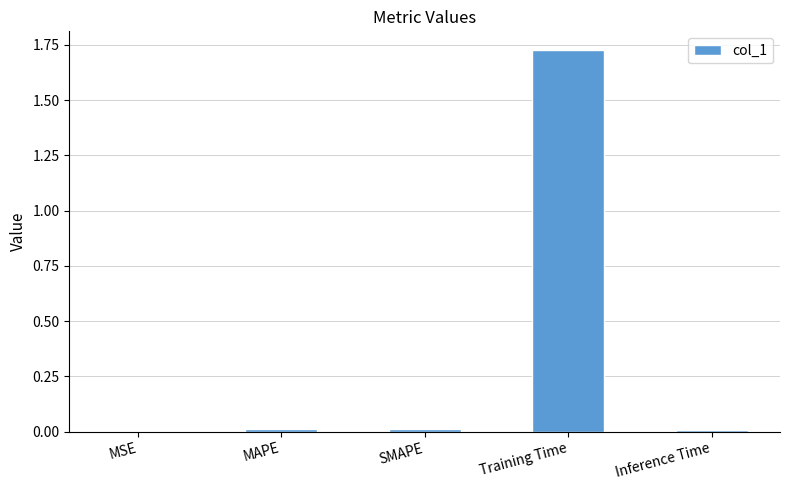

True or false: the data shows 2.8 at Training Time.

False